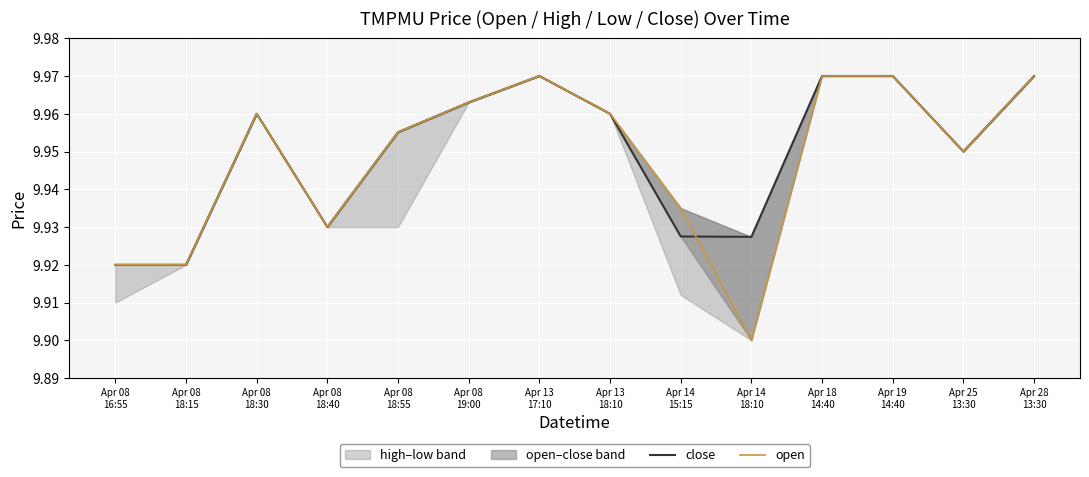

Which category has the highest value in the close series?

Apr 13
17:10